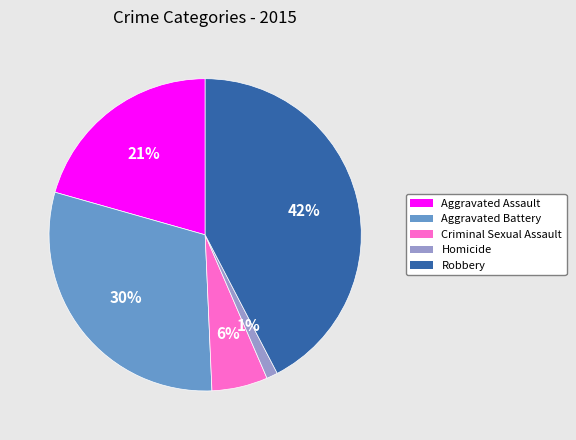

To the nearest percent, what is the average slice percentage?

20%